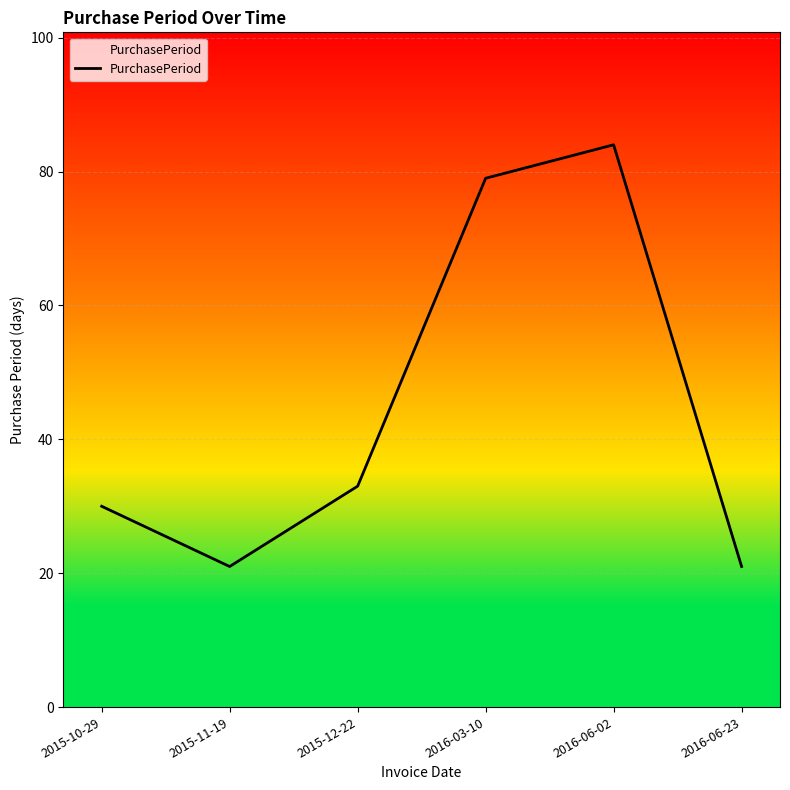

At which category does the chart reach its peak across all series?

2016-06-02